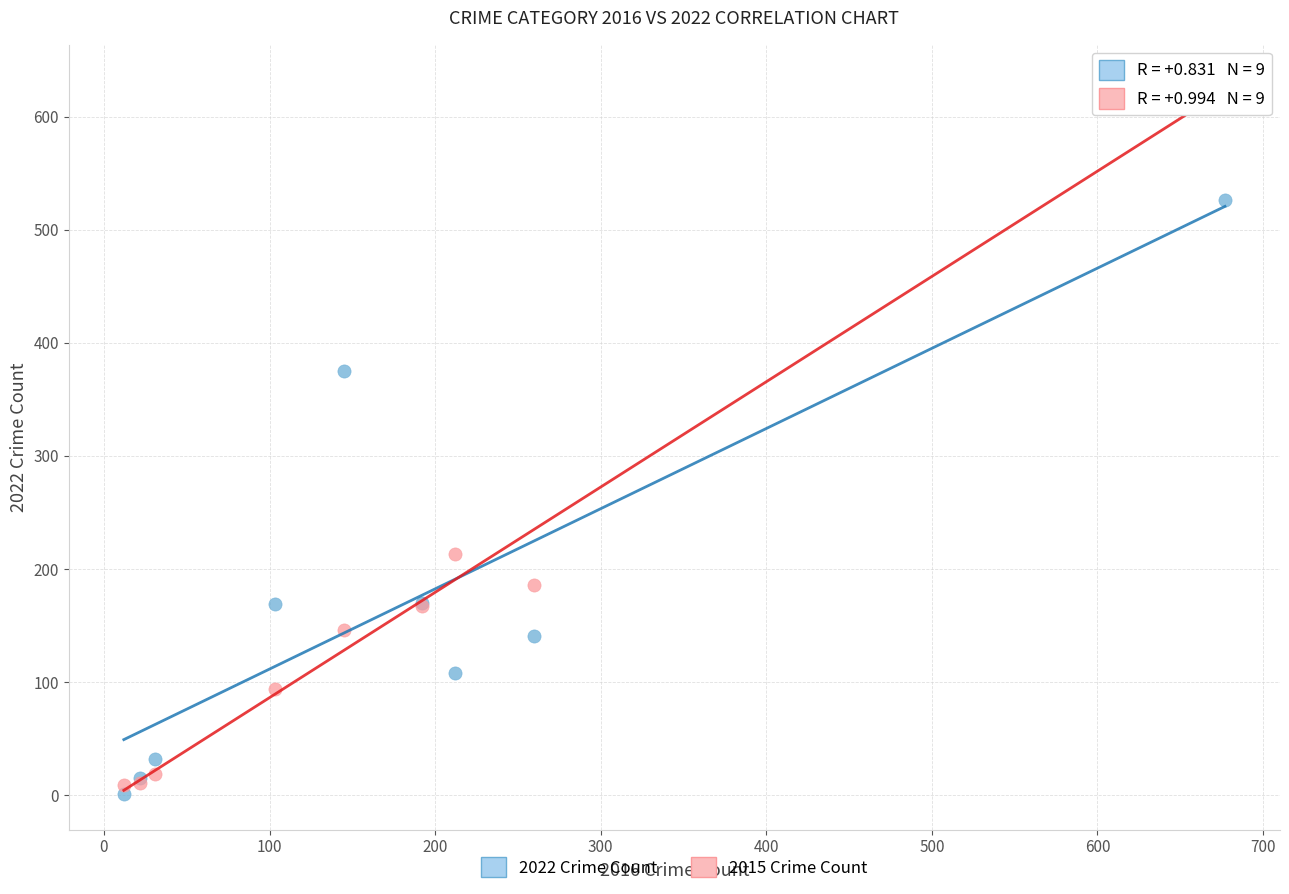

In the 2022 Crime Count series, what Y value is closest to 263?

170